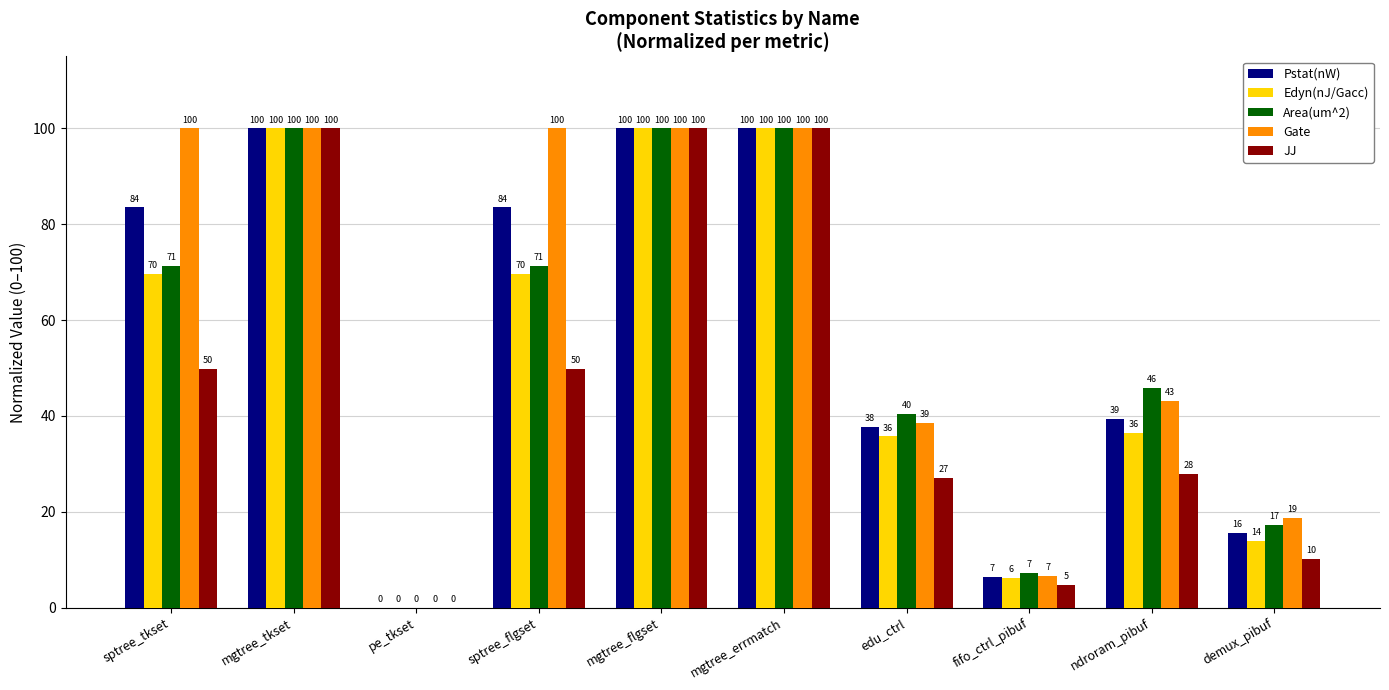

Is it true that Area(um^2) equals 156.5 at mgtree_tkset?

False